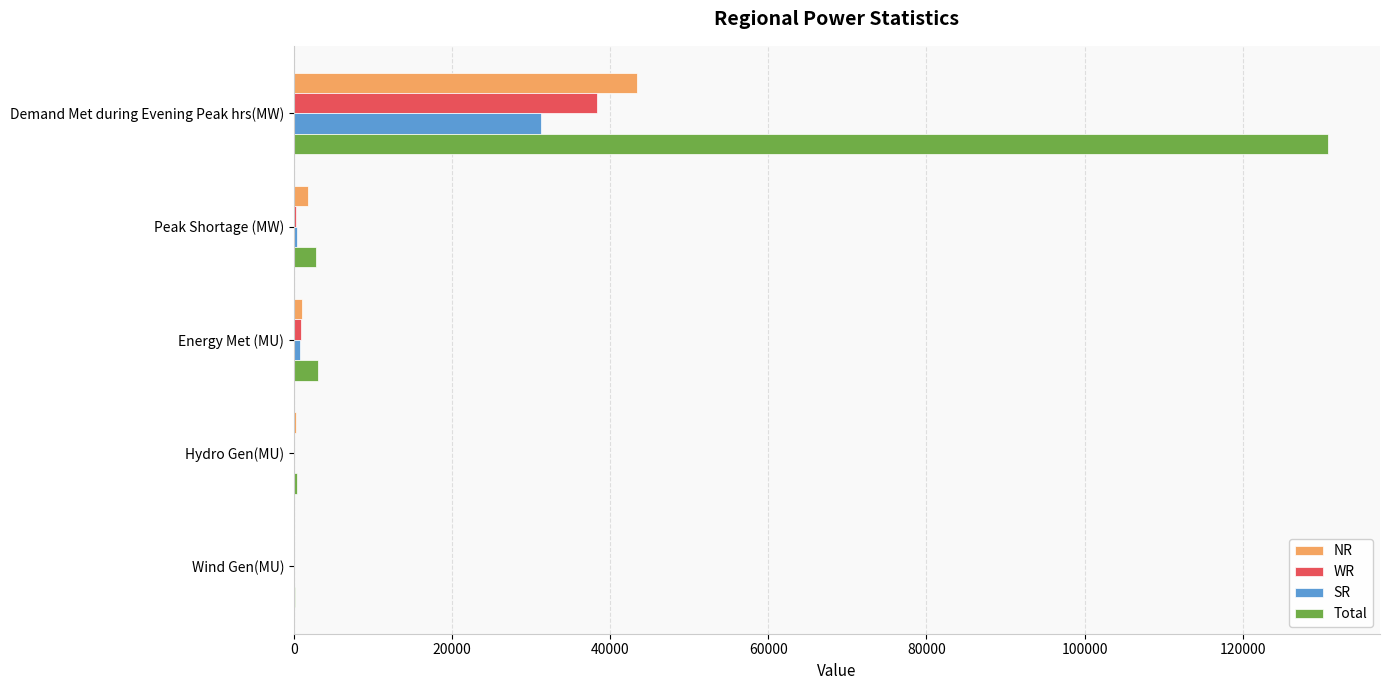

How many distinct data groups are displayed?

4